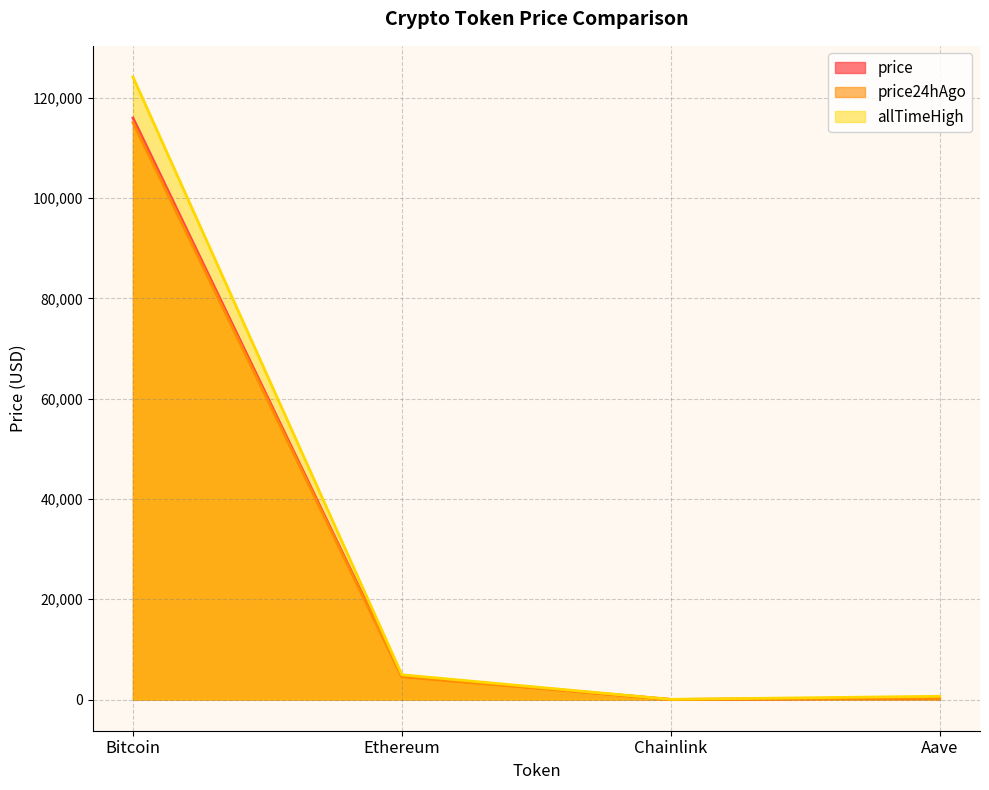

At which label does price reach its peak?

Bitcoin